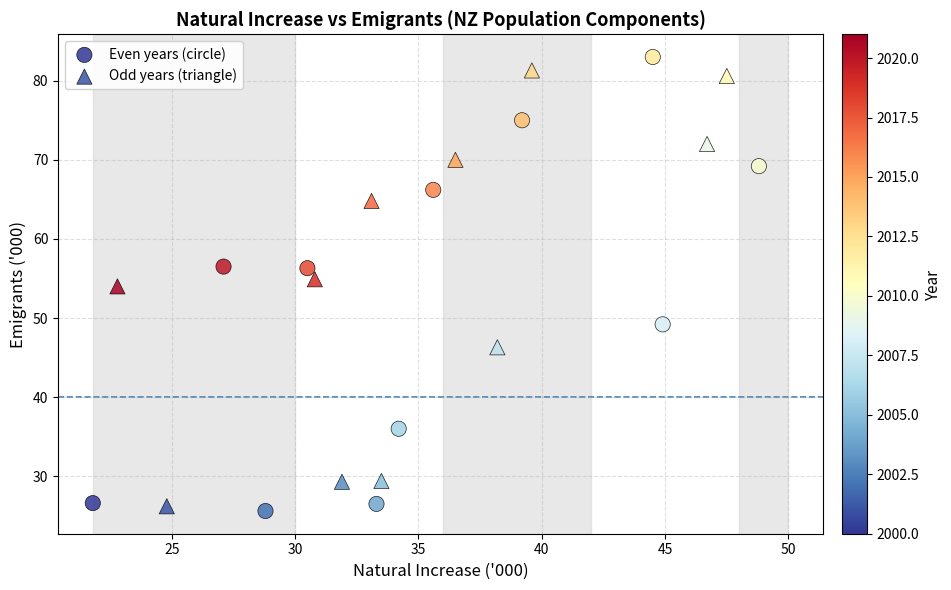

What are all the series names shown in the legend?

Even years (circle), Odd years (triangle)